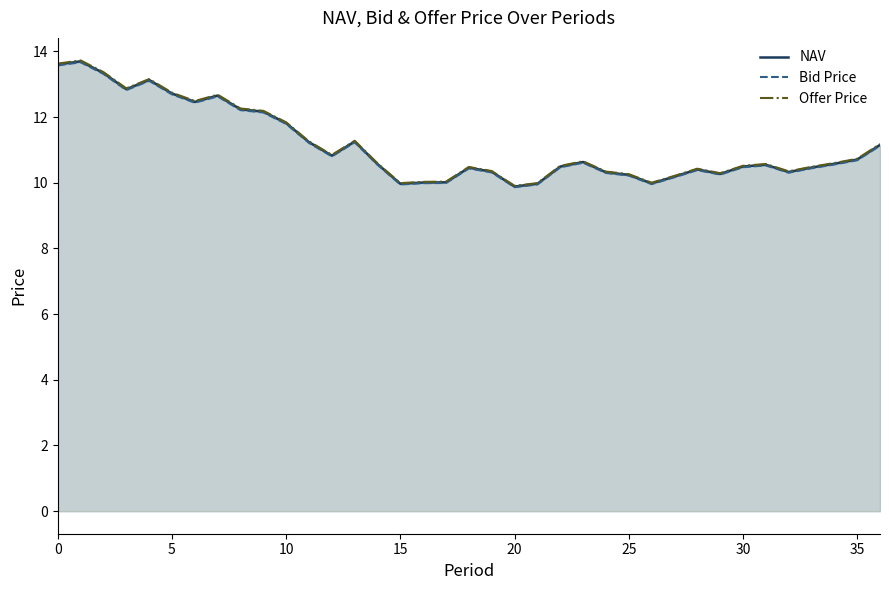

True or false: Offer Price and NAV intersect in this chart.

False